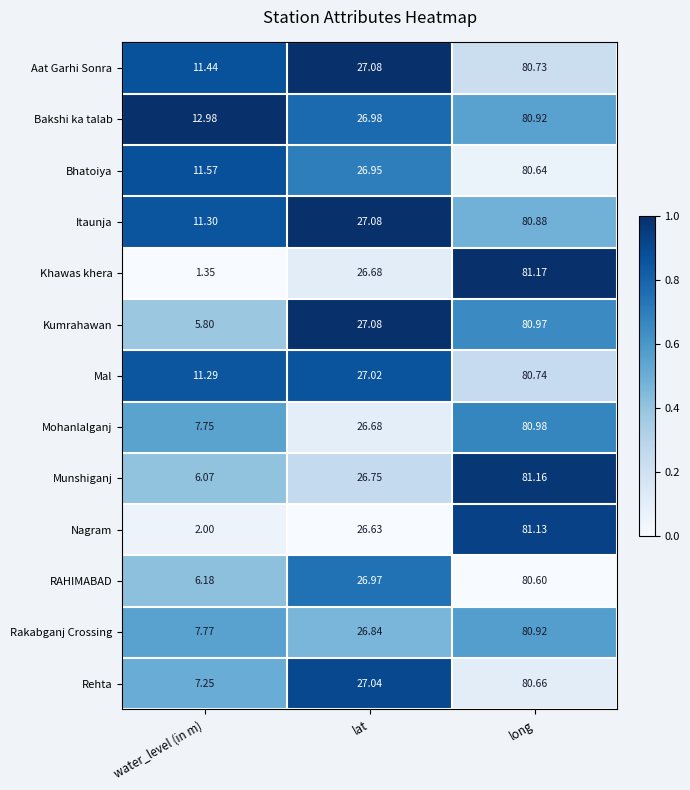

List the labels in order of Aat Garhi Sonra value, smallest first.

water_level (in m), lat, long